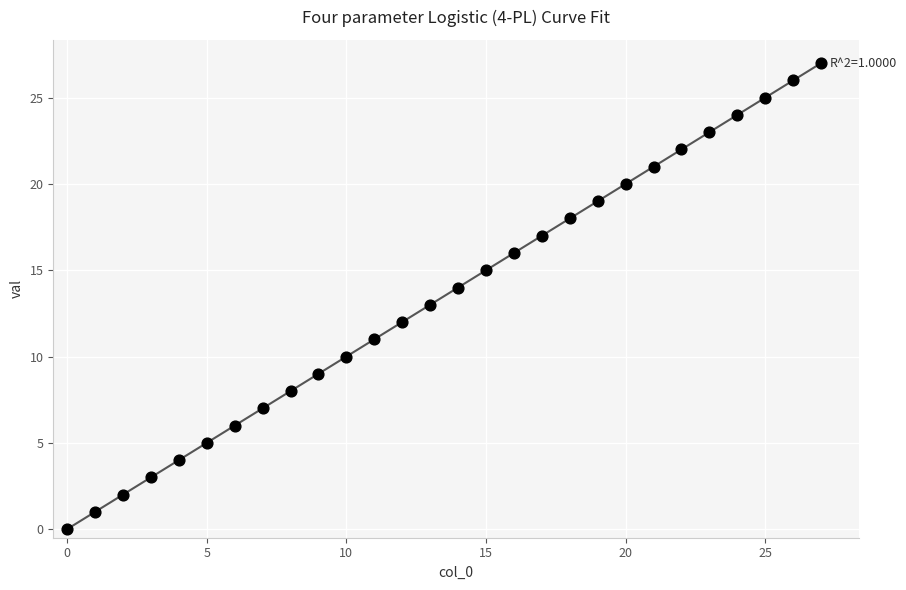

What is the range of Y values (max minus min)?

27